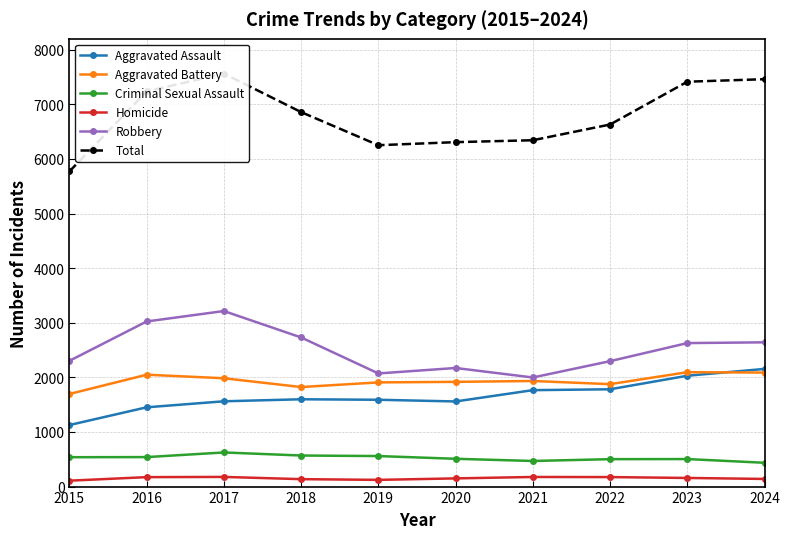

What is the difference between the Aggravated Battery values at 2015 and 2018?

127